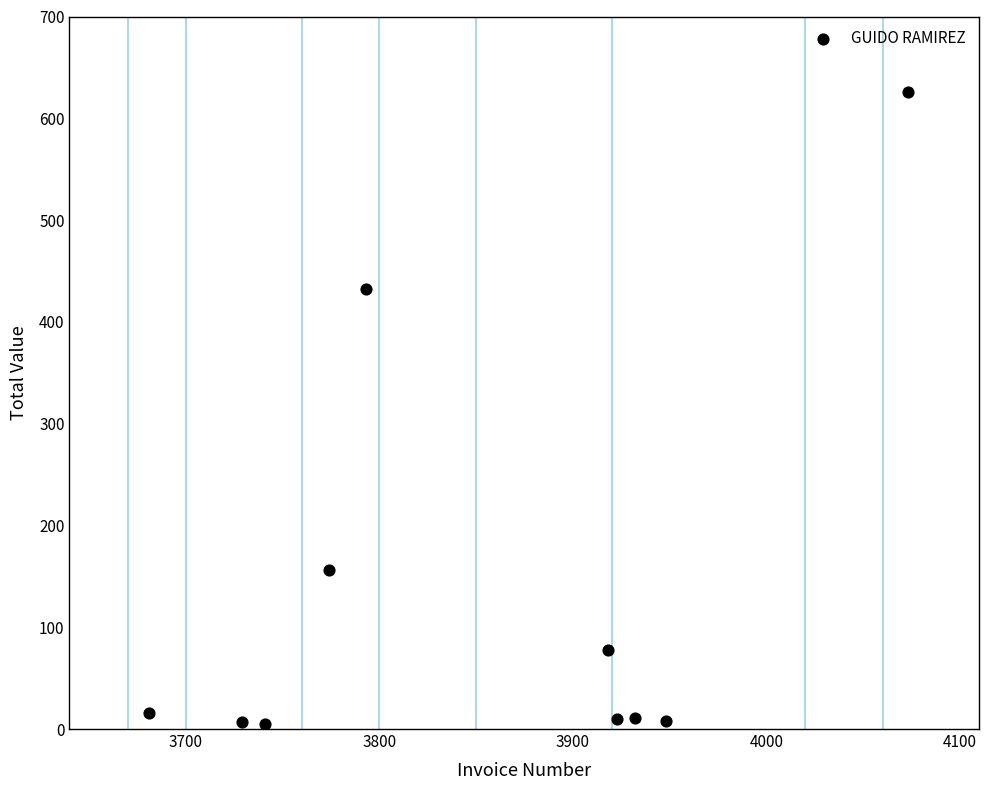

What Y value in the scatter plot is closest to 315?

431.8